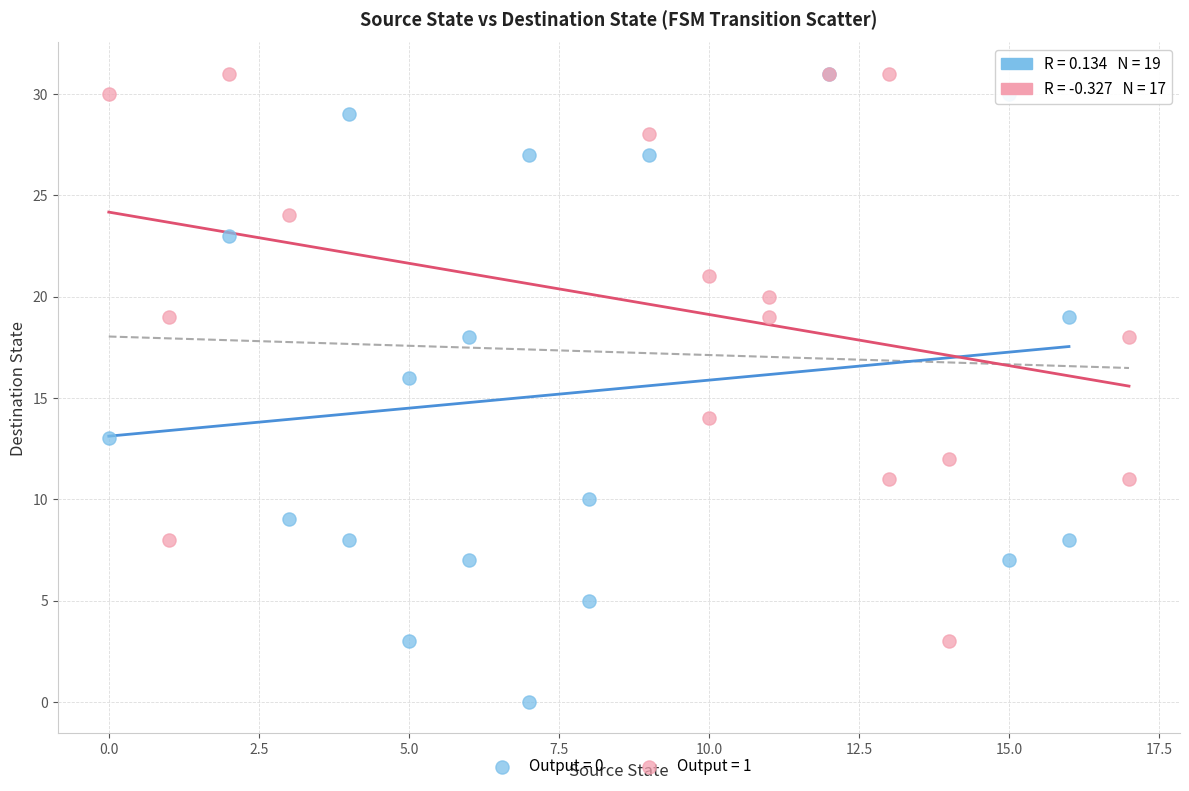

Which series has the widest spread of Y values?

Output = 0